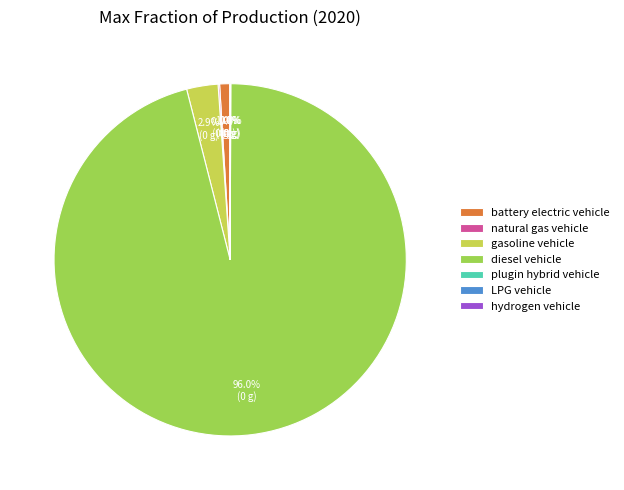

Which slice is the largest?

diesel vehicle